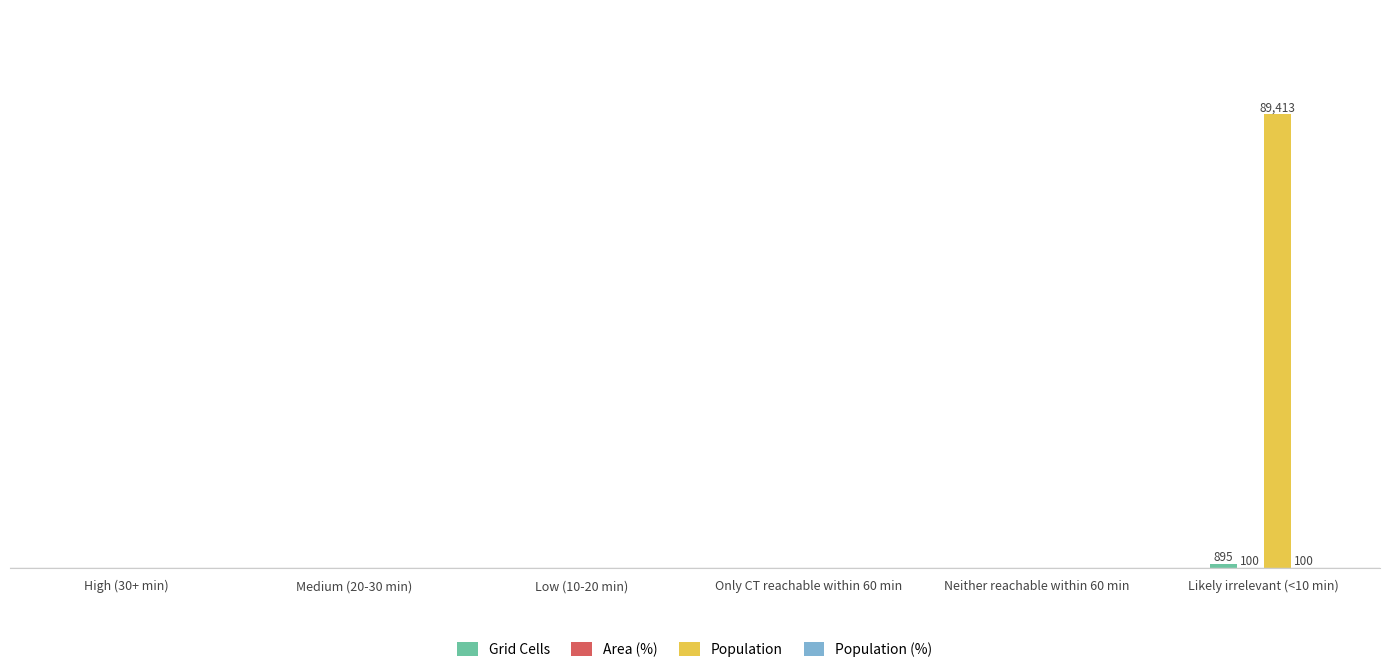

Reading left to right, what are all the values shown in this chart?

Grid Cells: High (30+ min)=0	Medium (20-30 min)=0	Low (10-20 min)=0	Only CT reachable within 60 min=0	Neither reachable within 60 min=0	Likely irrelevant (<10 min)=895
Area (%): High (30+ min)=0	Medium (20-30 min)=0	Low (10-20 min)=0	Only CT reachable within 60 min=0	Neither reachable within 60 min=0	Likely irrelevant (<10 min)=100
Population: High (30+ min)=0	Medium (20-30 min)=0	Low (10-20 min)=0	Only CT reachable within 60 min=0	Neither reachable within 60 min=0	Likely irrelevant (<10 min)=89413
Population (%): High (30+ min)=0	Medium (20-30 min)=0	Low (10-20 min)=0	Only CT reachable within 60 min=0	Neither reachable within 60 min=0	Likely irrelevant (<10 min)=100